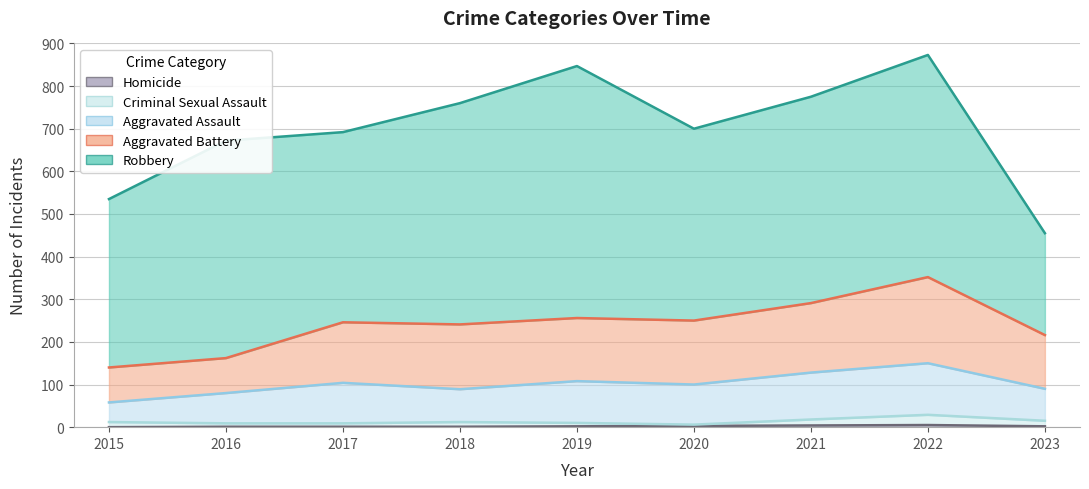

Is it true that Homicide equals 0 at 2015?

True